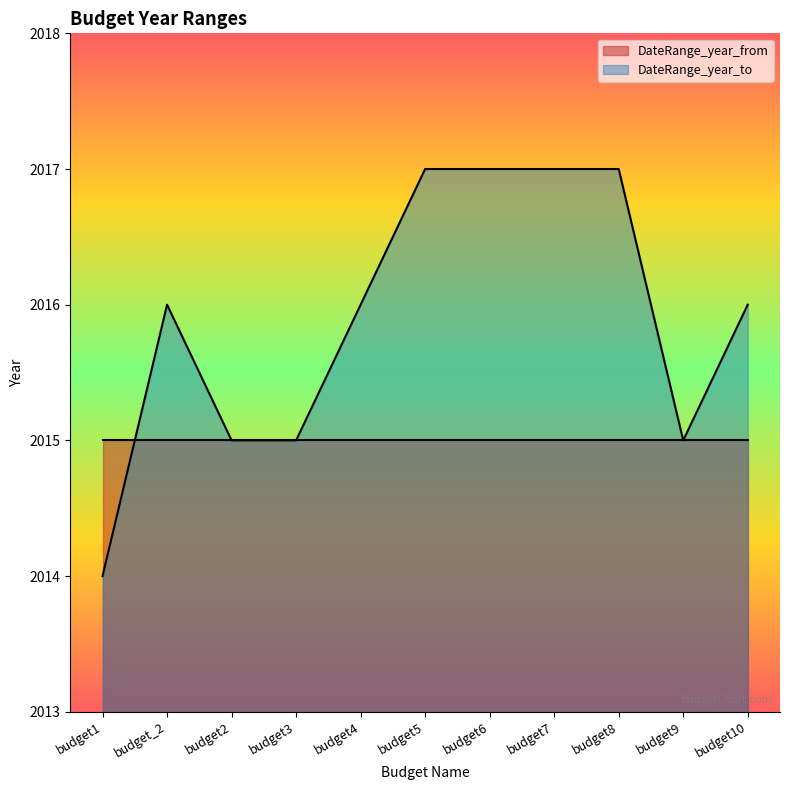

Is it true that the value at budget1 is 2014?

True